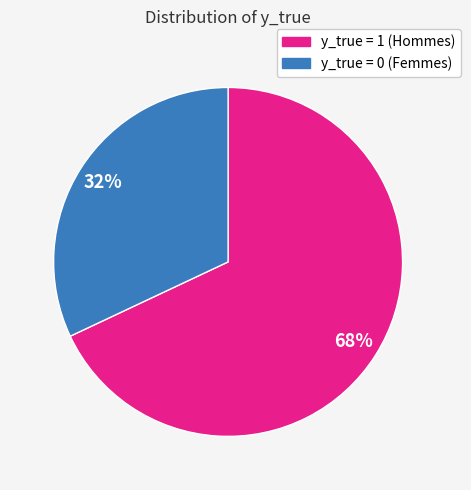

To the nearest percent, what is the difference between the largest and smallest slice percentages?

36%